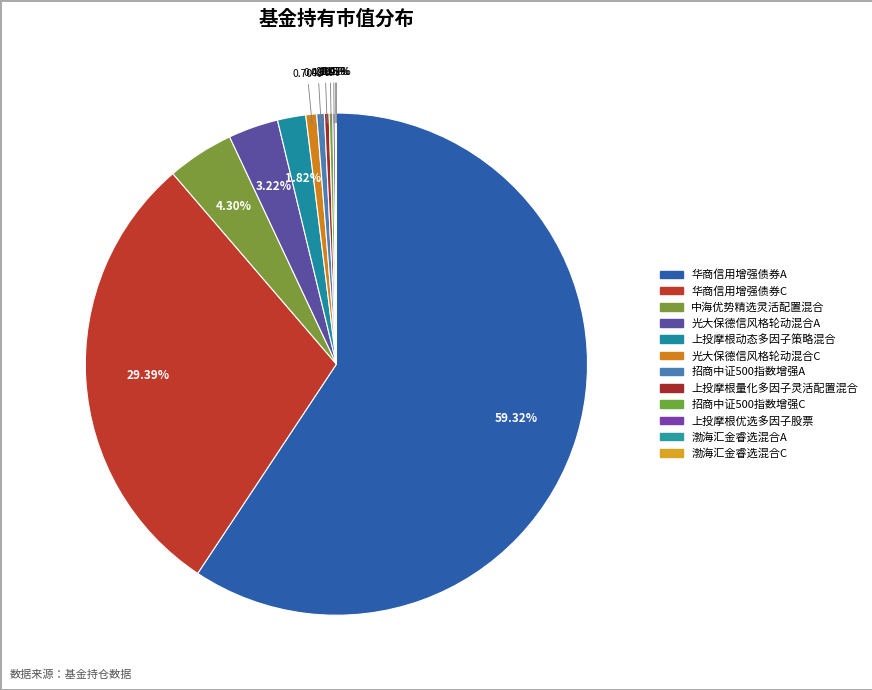

What percentage do 中海优势精选灵活配置混合 and 渤海汇金睿选混合C together represent?

4.3%